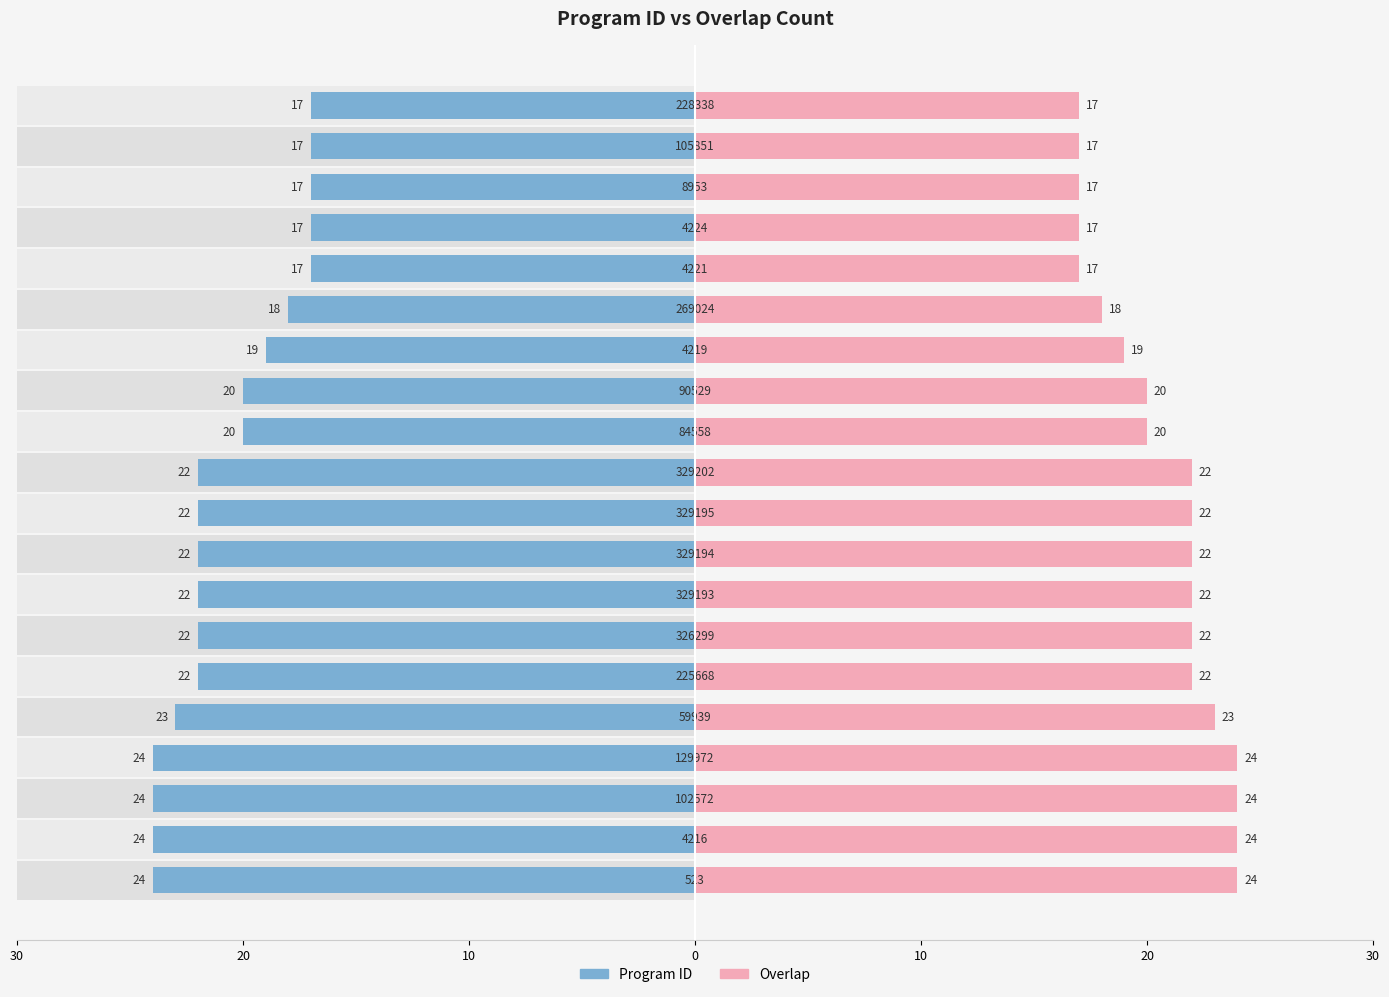

What is the difference between the second highest and second lowest values in the Overlap series?

7